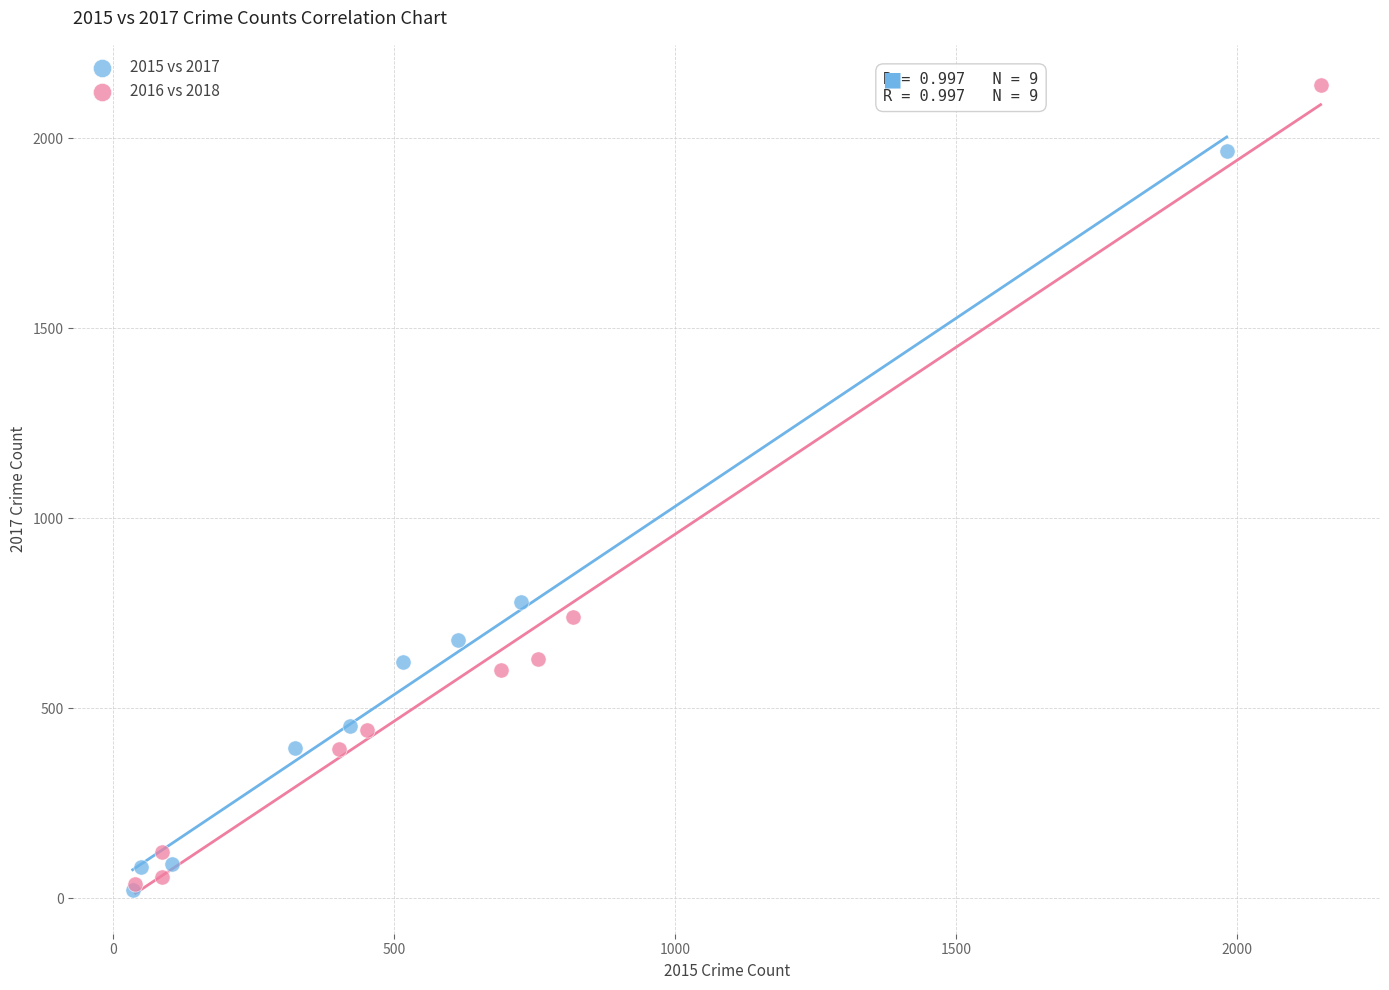

Which series has the widest spread of Y values?

2016 vs 2018